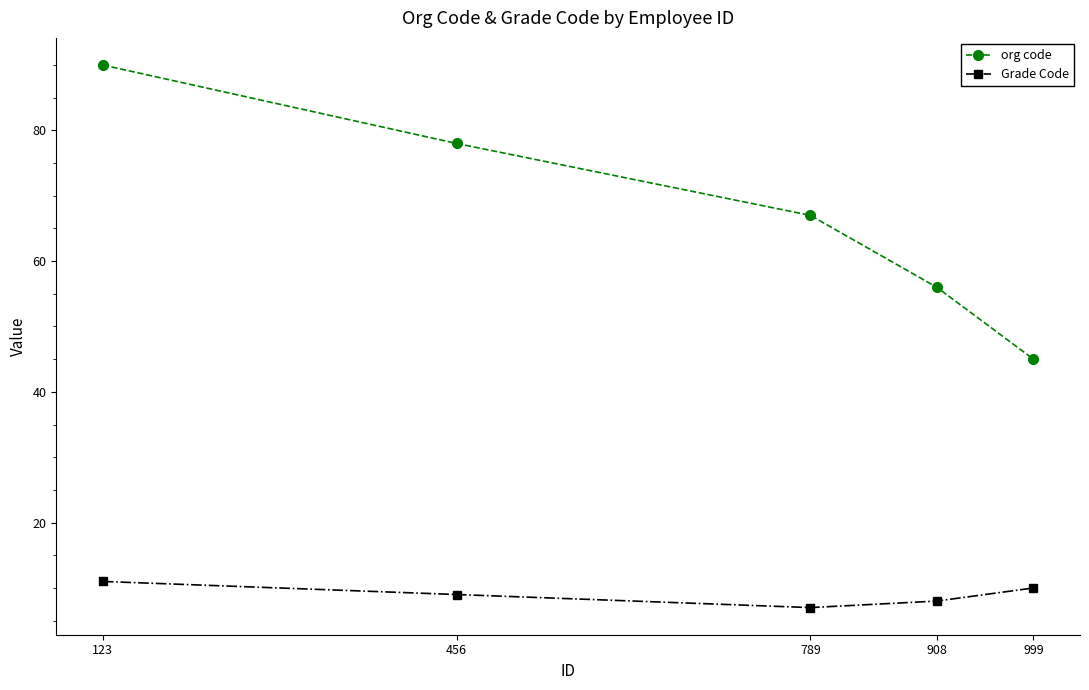

At which category is the sum across all series the highest?

123